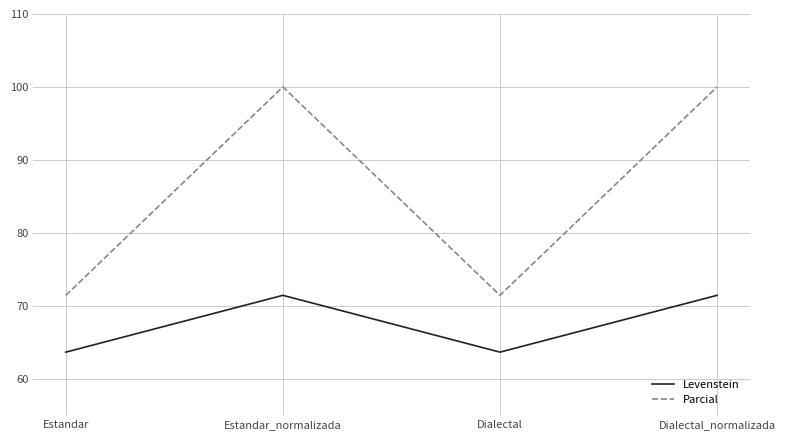

At which category does Parcial reach its first local peak?

Estandar_normalizada